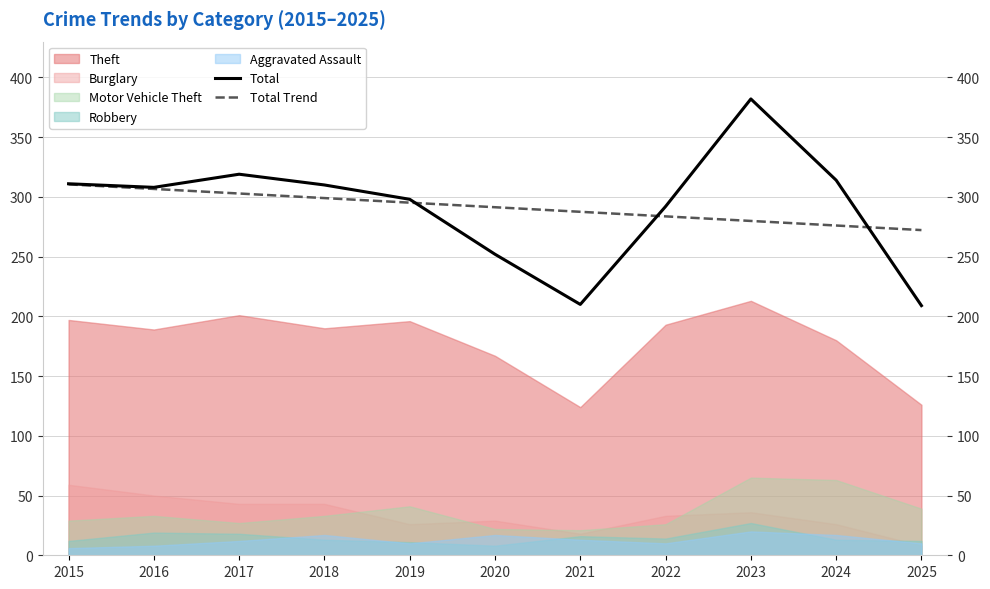

Is it true that Total equals 308.0 at 2016?

True